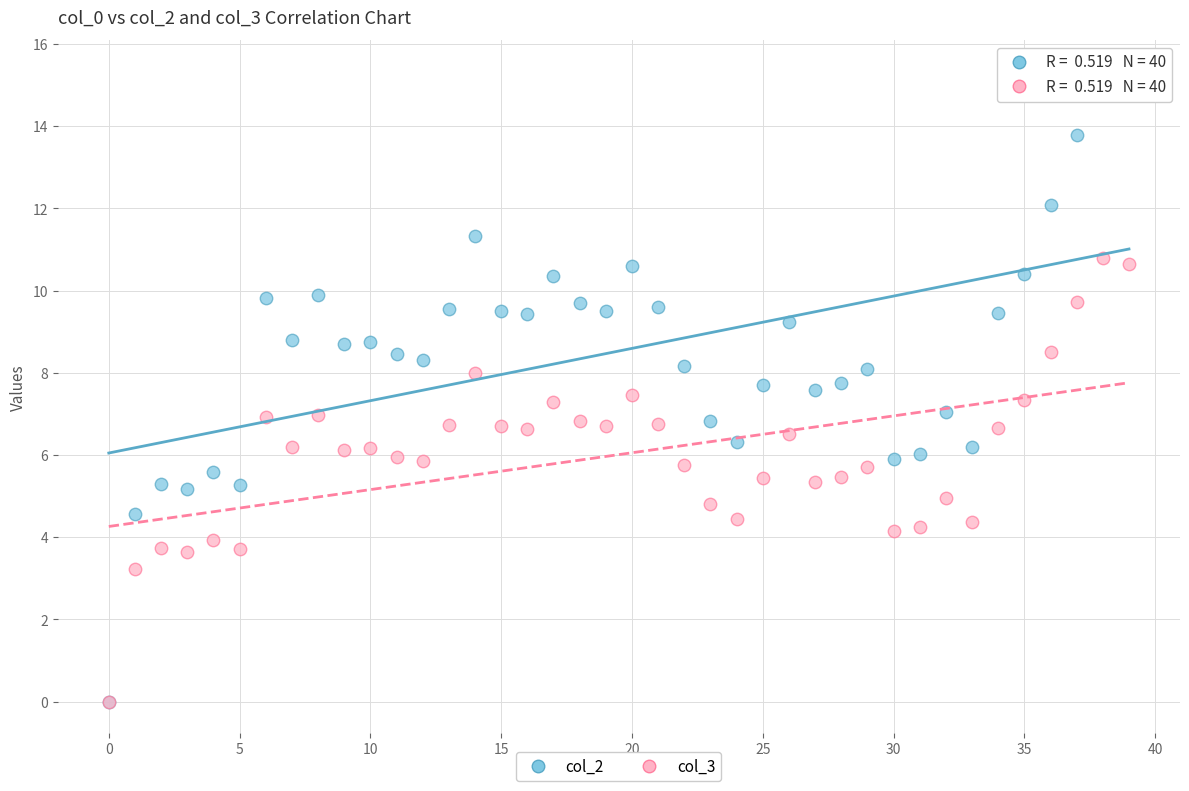

Which series contains the highest Y value?

col_2